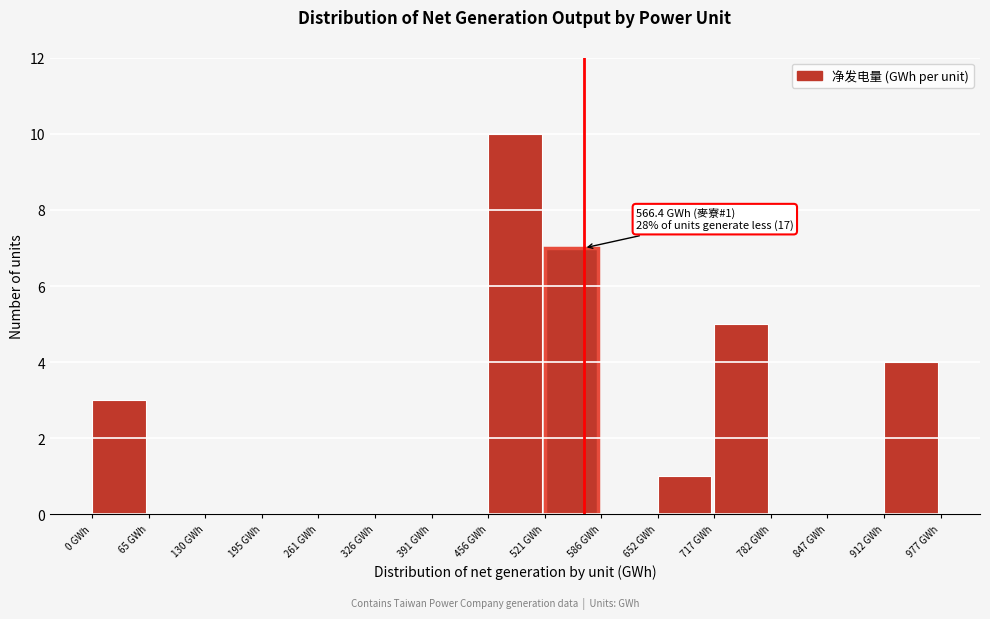

Over which range of the x-axis is the bar tallest?

460 to 520